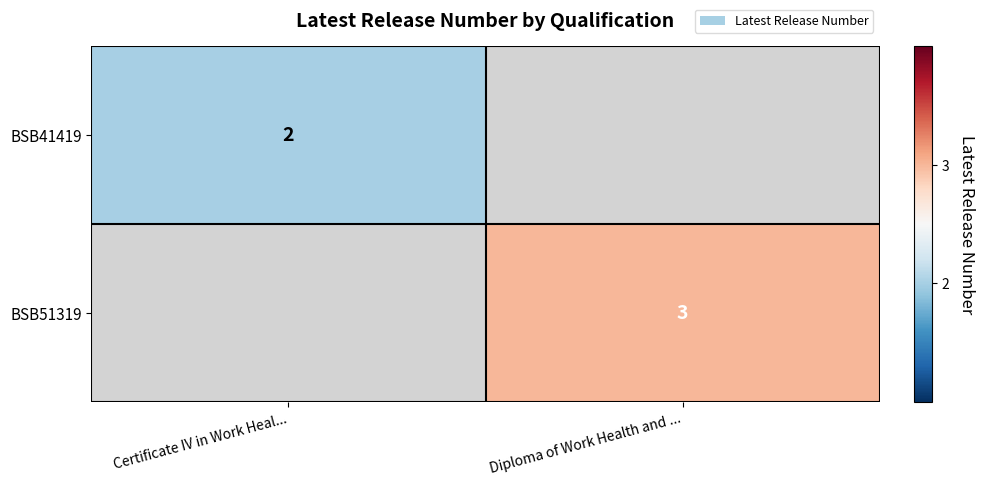

Is it true that BSB41419 equals 2 at Certificate IV in Work Heal...?

True